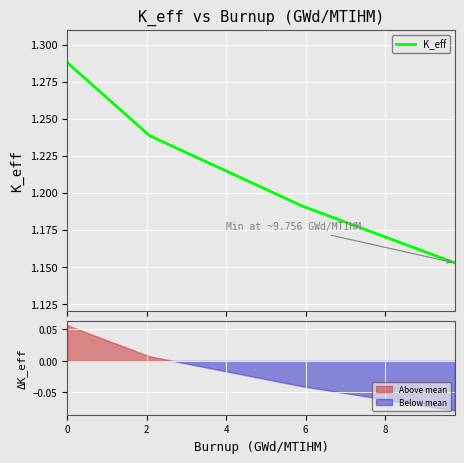

Is this an area chart (filled region under the line)?

No